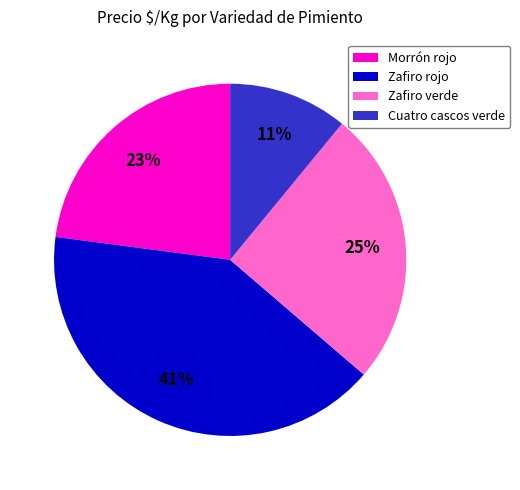

To the nearest percent, what portion does Zafiro rojo represent?

41%